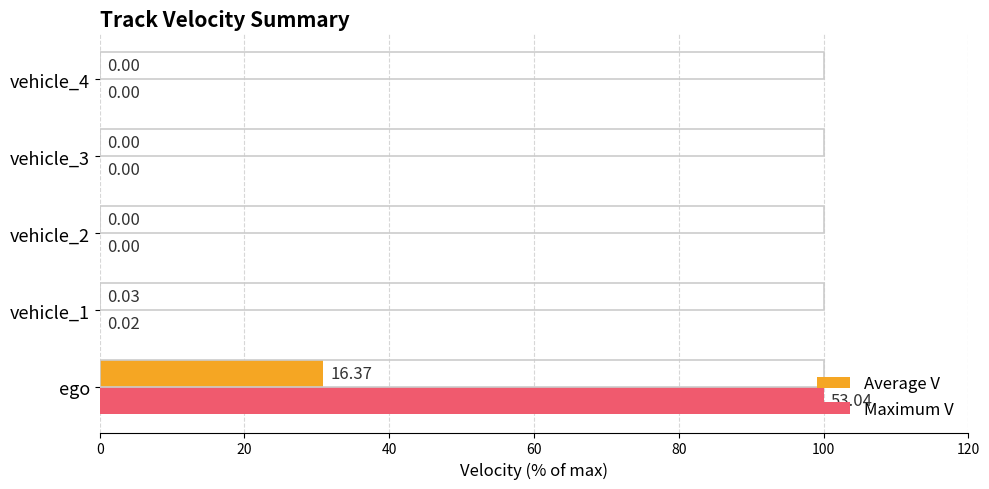

At which category is the sum across all series the highest?

ego